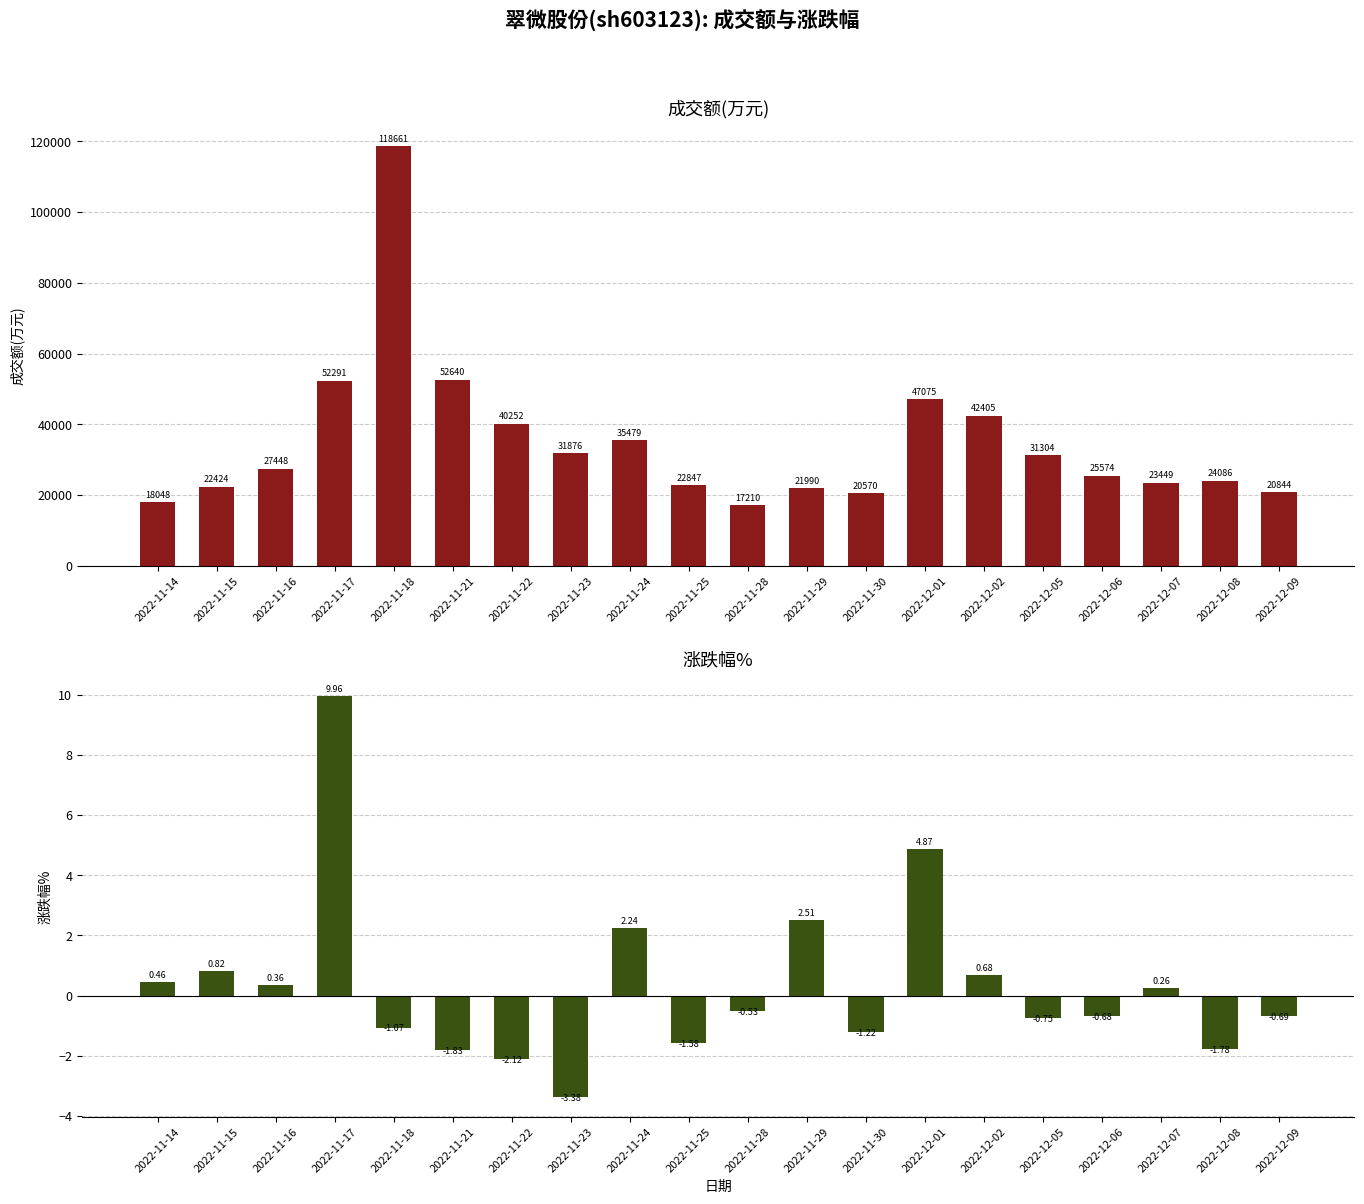

Reading left to right, what are all the values shown in this chart?

成交额(万元): 2022-11-14=18048.0	2022-11-15=22424.0	2022-11-16=27448.0	2022-11-17=52291.0	2022-11-18=118661.0	2022-11-21=52640.0	2022-11-22=40252.0	2022-11-23=31876.0	2022-11-24=35479.0	2022-11-25=22847.0	2022-11-28=17210.0	2022-11-29=21990.0	2022-11-30=20570.0	2022-12-01=47075.0	2022-12-02=42405.0	2022-12-05=31304.0	2022-12-06=25574.0	2022-12-07=23449.0	2022-12-08=24086.0	2022-12-09=20844.0
涨跌幅%: 2022-11-14=0.5	2022-11-15=0.8	2022-11-16=0.4	2022-11-17=10.0	2022-11-18=-1.1	2022-11-21=-1.8	2022-11-22=-2.1	2022-11-23=-3.4	2022-11-24=2.2	2022-11-25=-1.6	2022-11-28=-0.5	2022-11-29=2.5	2022-11-30=-1.2	2022-12-01=4.9	2022-12-02=0.7	2022-12-05=-0.8	2022-12-06=-0.7	2022-12-07=0.3	2022-12-08=-1.8	2022-12-09=-0.7